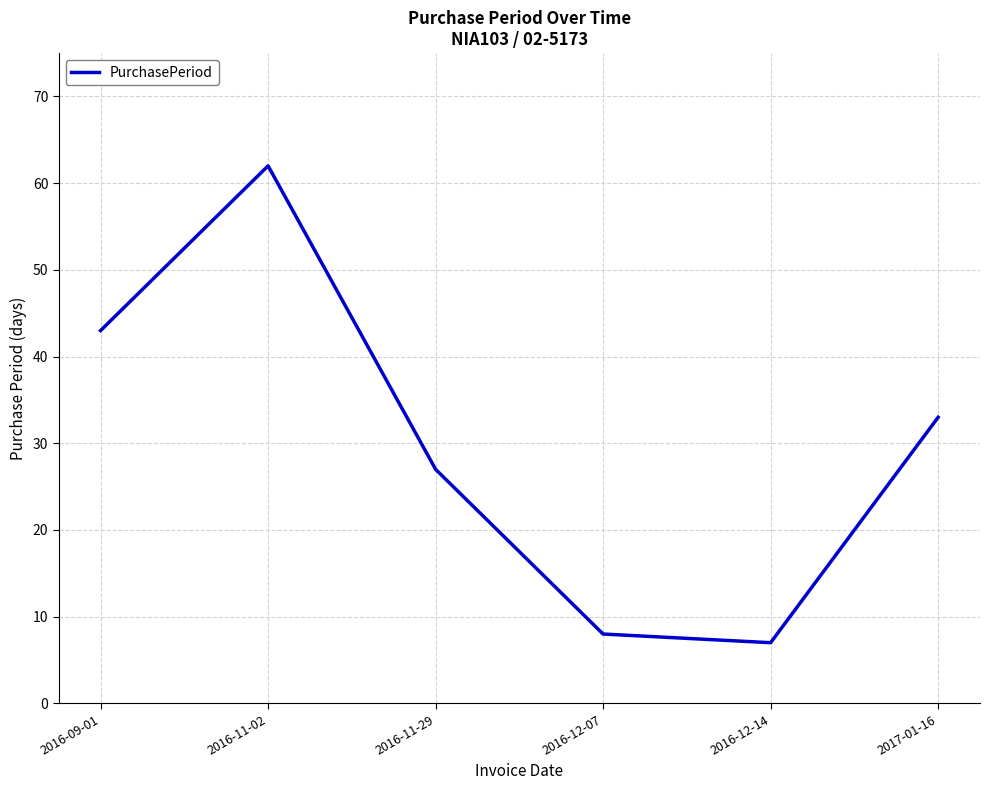

Which has a higher value, 2016-12-14 or 2016-11-02?

2016-11-02